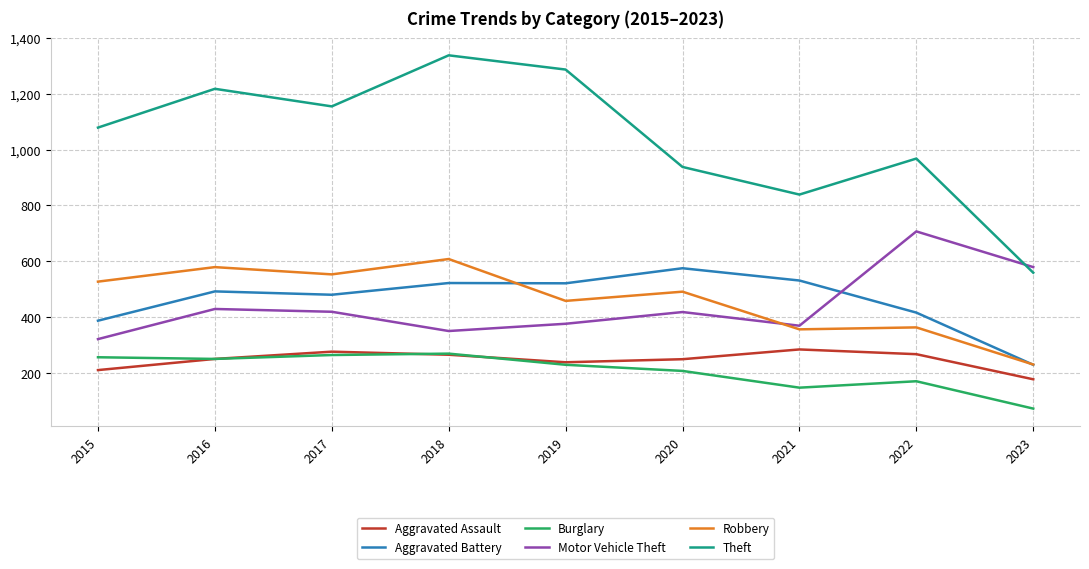

True or false: Motor Vehicle Theft and Burglary intersect in this chart.

False